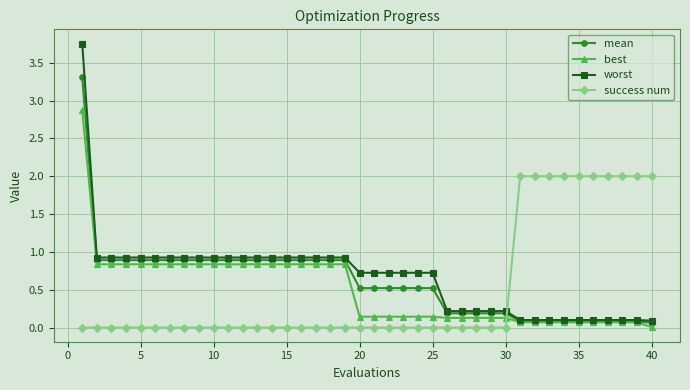

What is the average value of the best series?

0.5